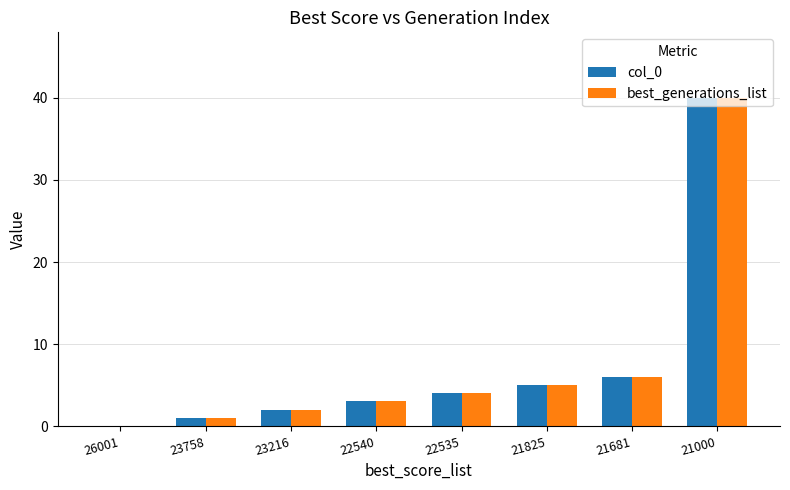

Which label corresponds to the largest value in the chart?

21000